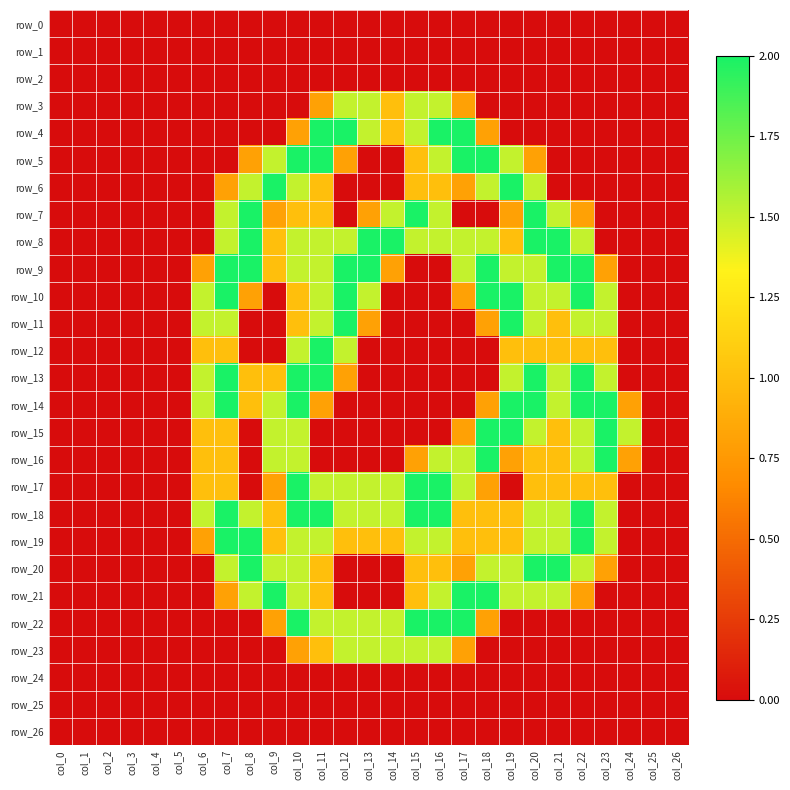

What is the greatest value displayed?

2.0